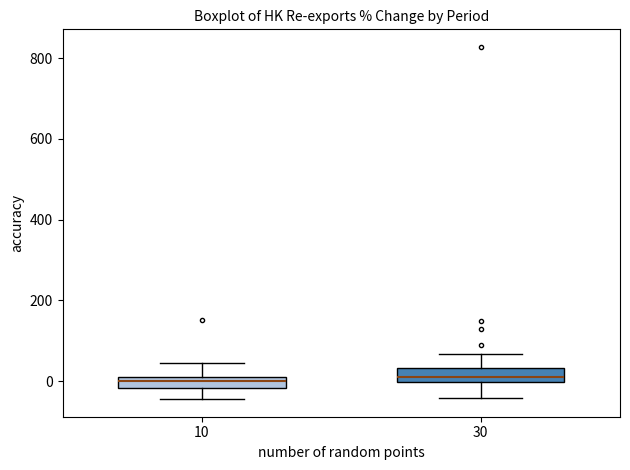

Where does the lower whisker of the box at x = 10 end on the y-axis? The values are not printed on the chart, so give them approximately, as read against the axis.

-40